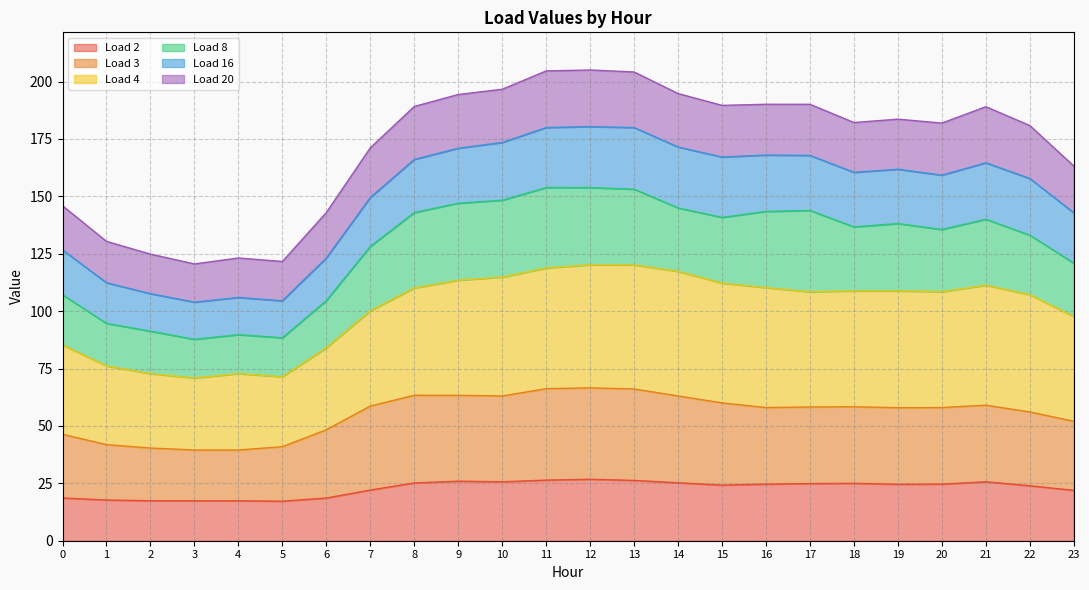

What is the value of the Load 3 point at the 6th from the left?

41.0